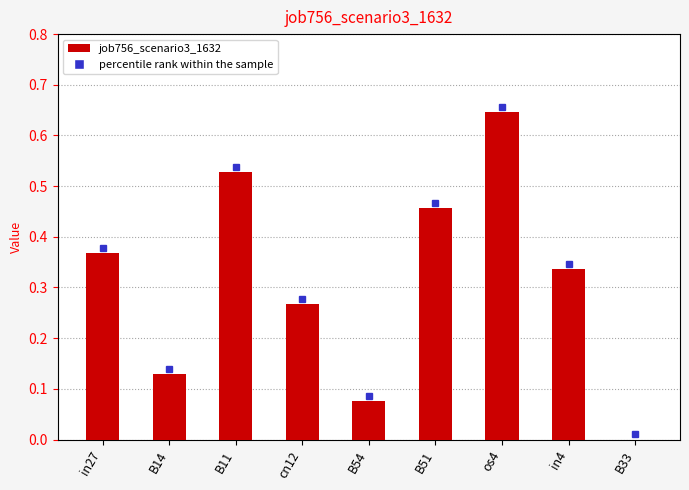

Are the bars horizontal?

No